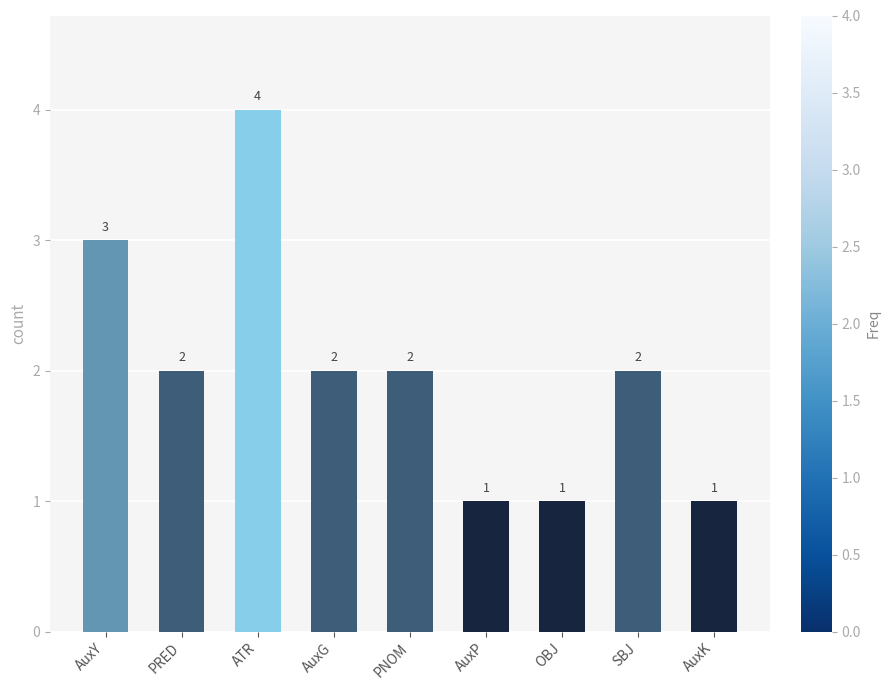

What is the label of the 7th bar from the right?

ATR